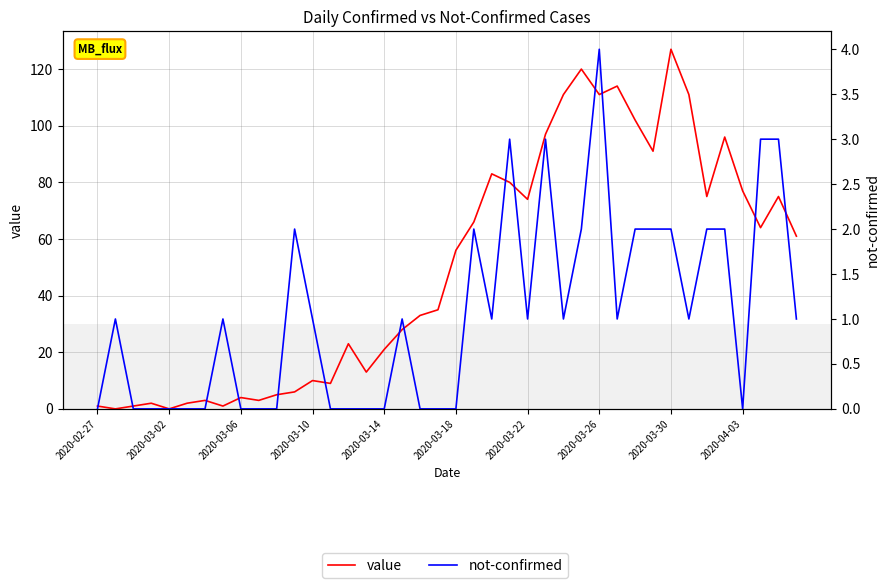

How many values in the not-confirmed series exceed 1?

13